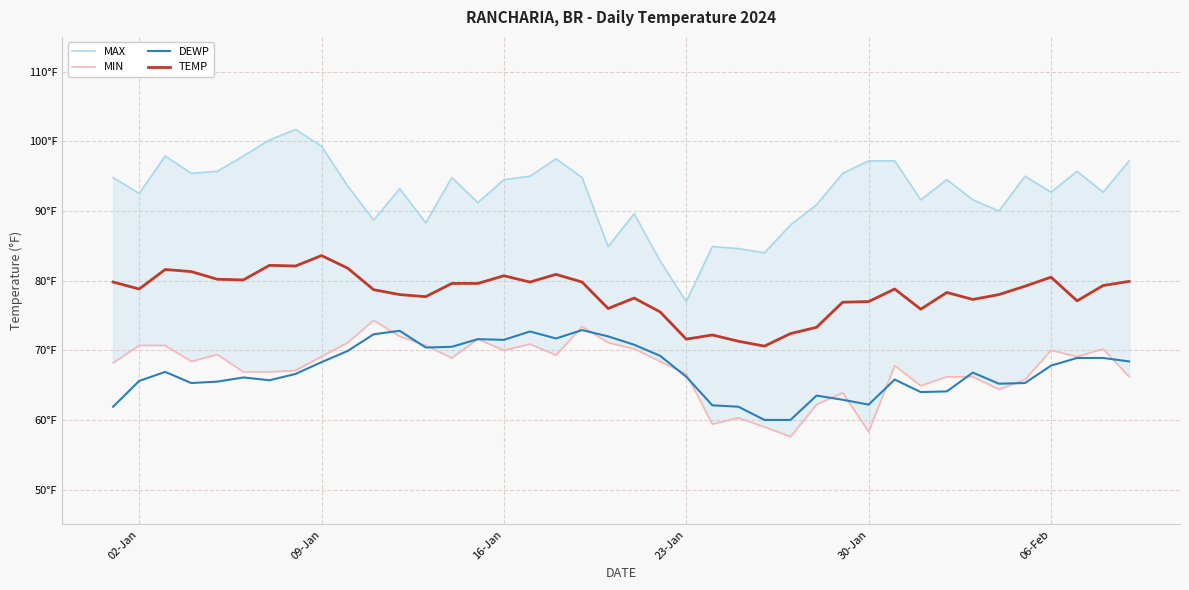

What are all the series names shown in the legend?

MAX, MIN, DEWP, TEMP